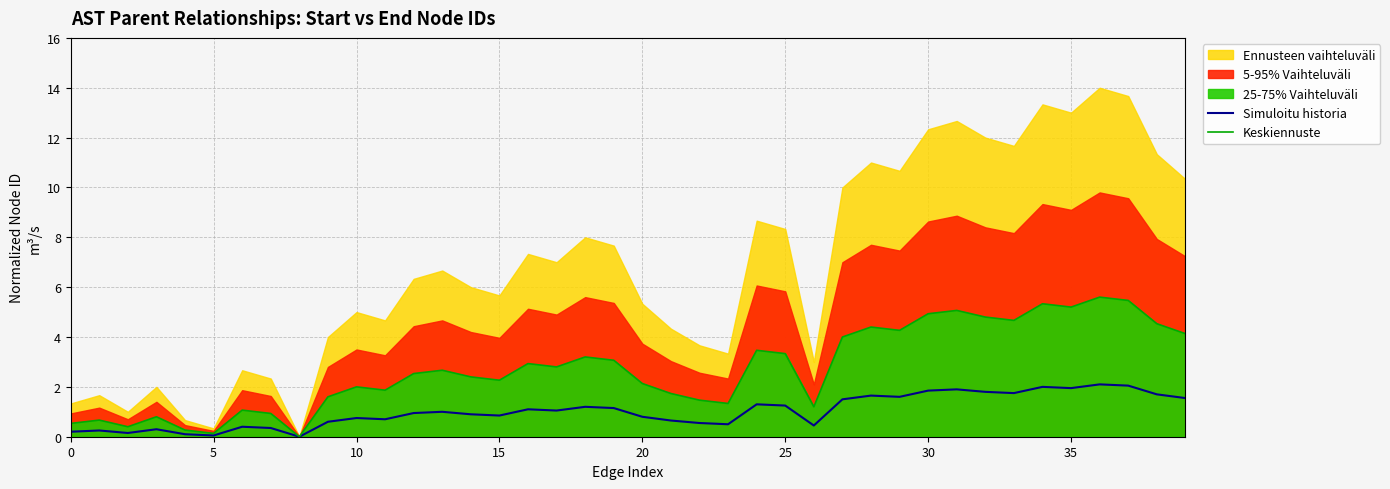

Which category has the highest value in the Keskiennuste series?

36